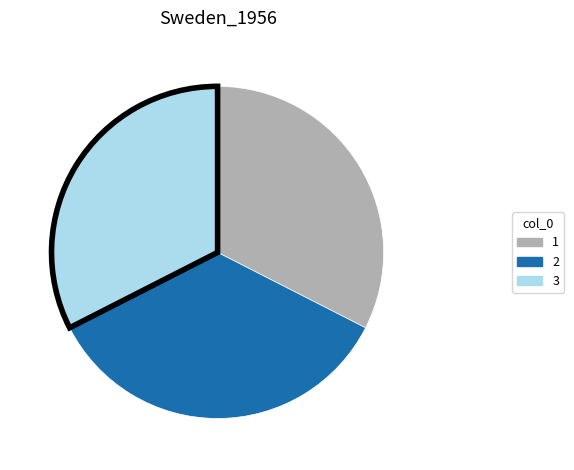

Is there a majority slice in this chart?

No